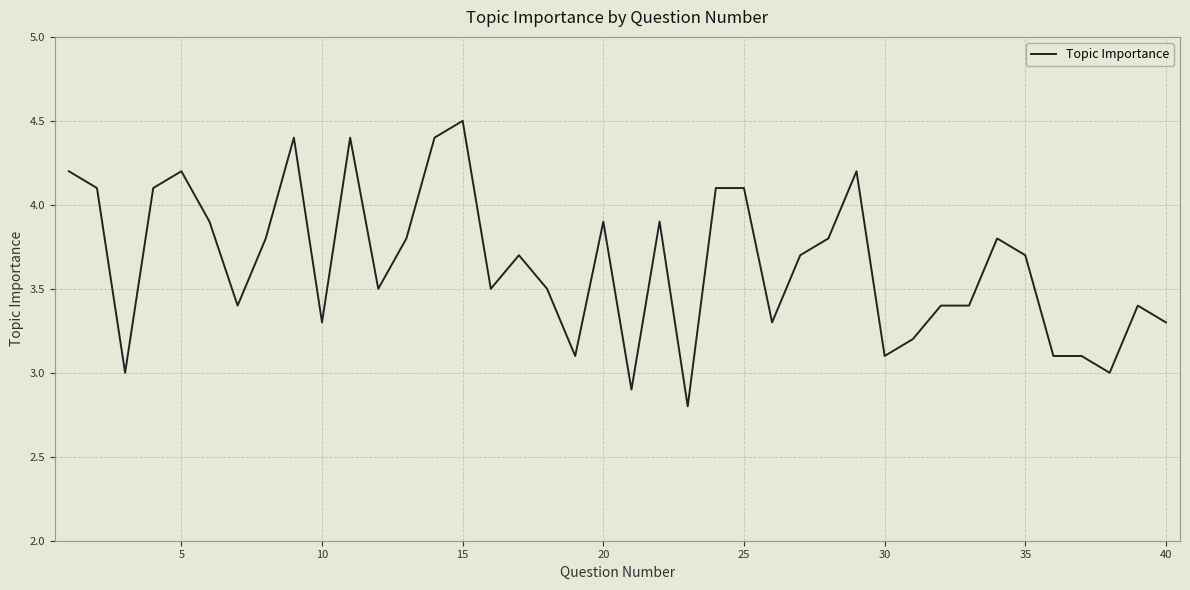

What is the difference between the maximum and second lowest values?

1.6